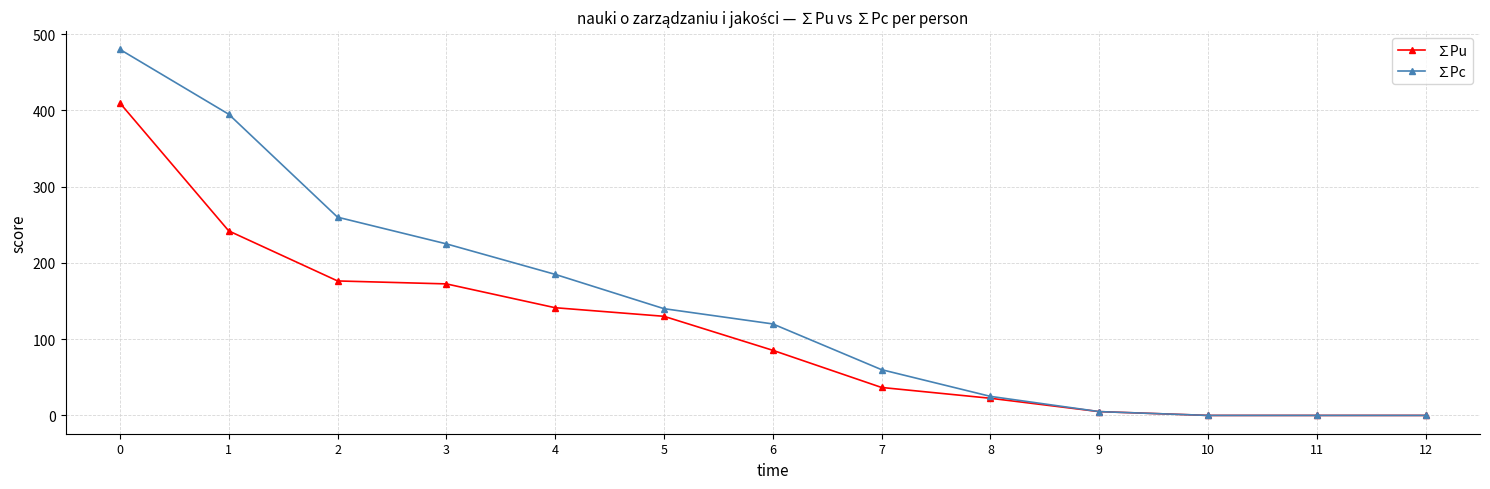

What is the value of the ∑Pu point at the 2nd from the left?

242.0